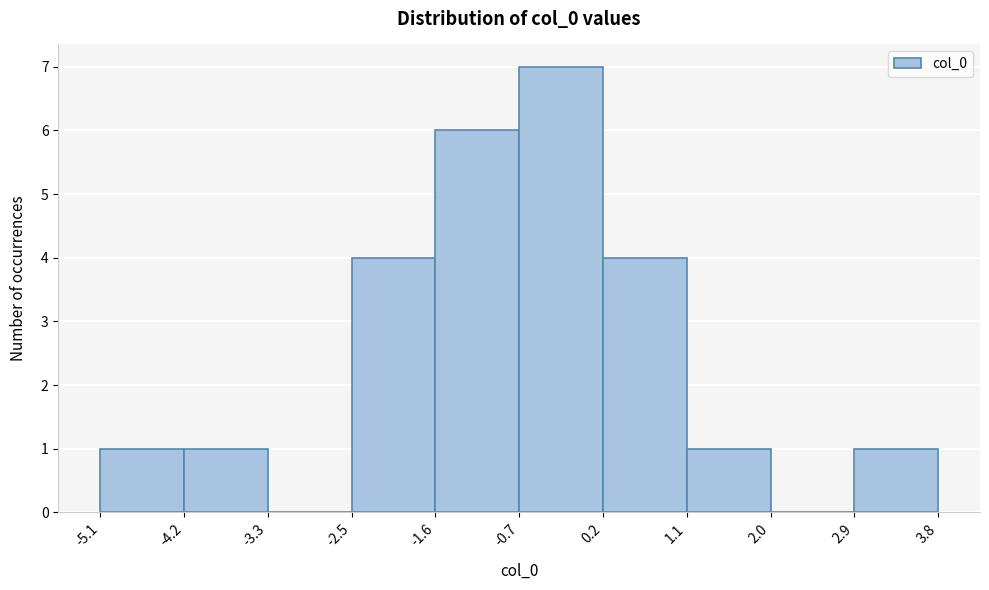

How tall is the bar that spans -4.2 to -3.3 on the x-axis? The values are not printed on the chart, so give them approximately, as read against the axis.

1